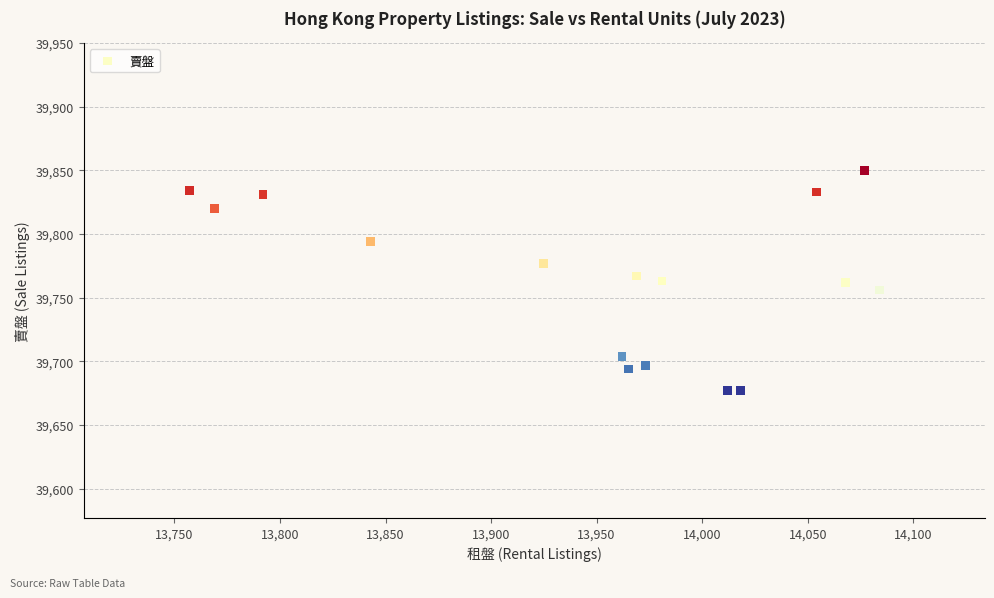

What is the range of Y values (max minus min)?

173